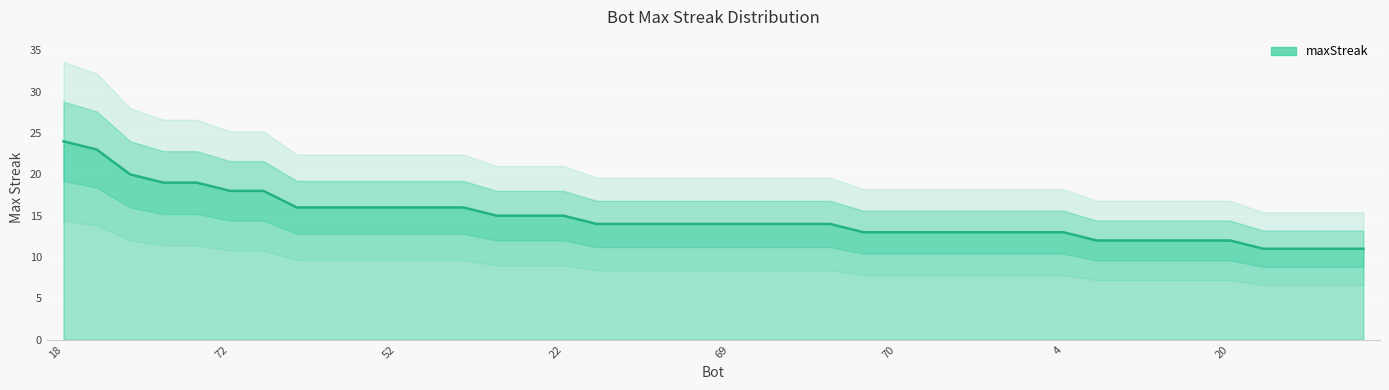

What is the value of the 34th point from the left?

12